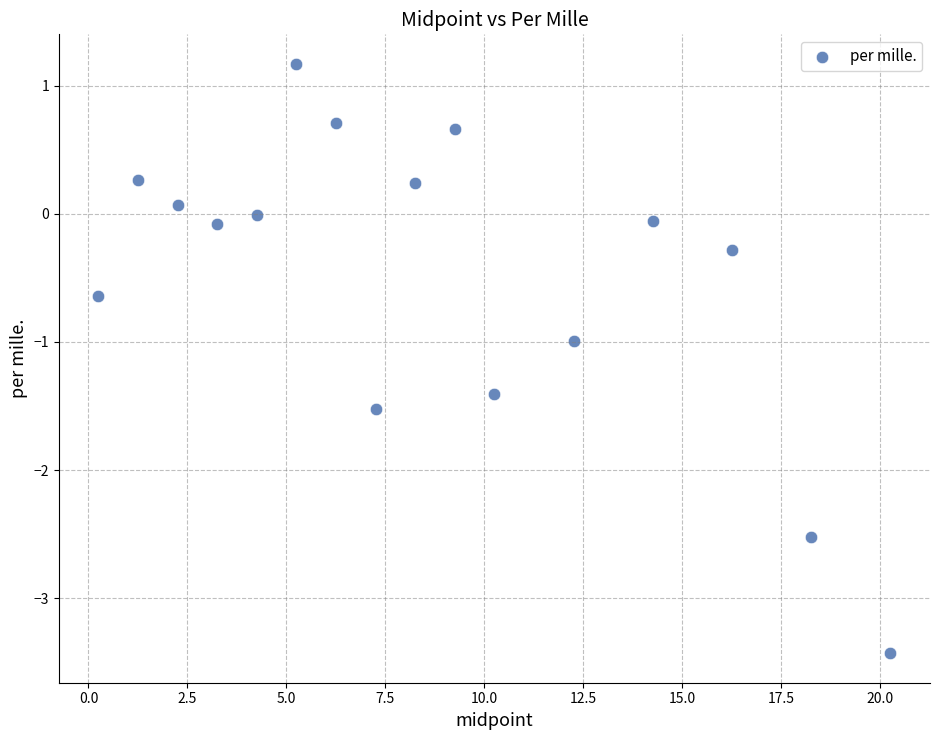

What is the range of Y values (max minus min)?

4.6